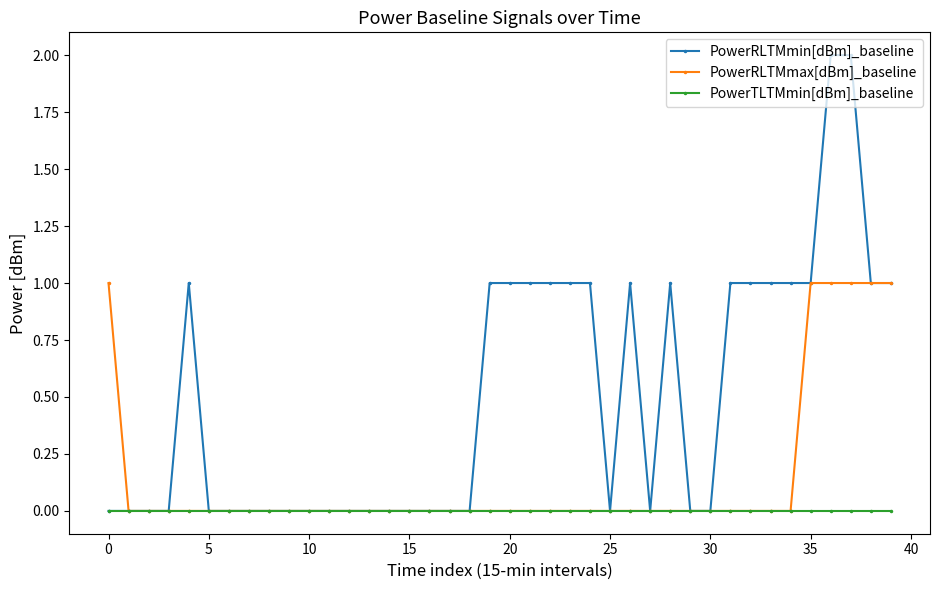

Rank the series by their maximum value, from lowest to highest.

PowerTLTMmin[dBm]_baseline, PowerRLTMmax[dBm]_baseline, PowerRLTMmin[dBm]_baseline